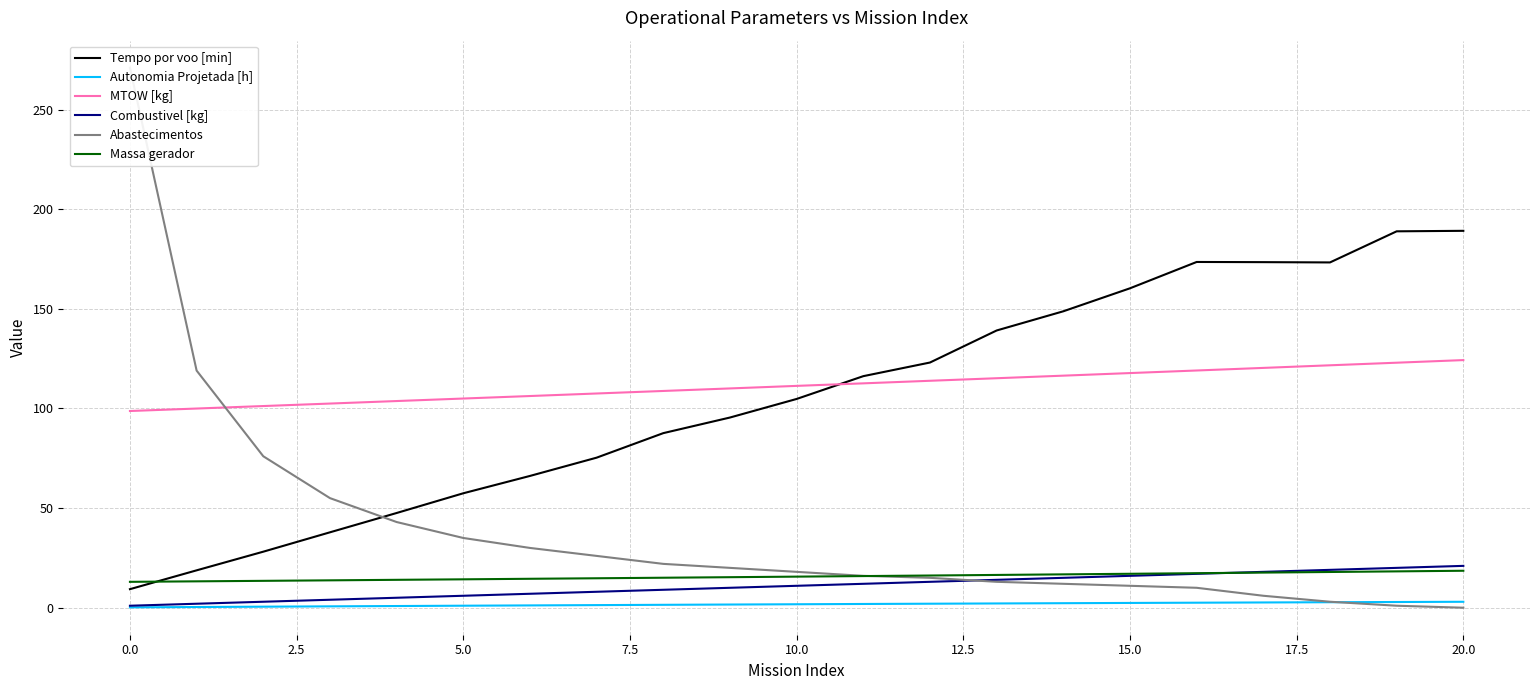

What is the difference between the maximum and minimum values in the Tempo por voo [min] series?

179.8